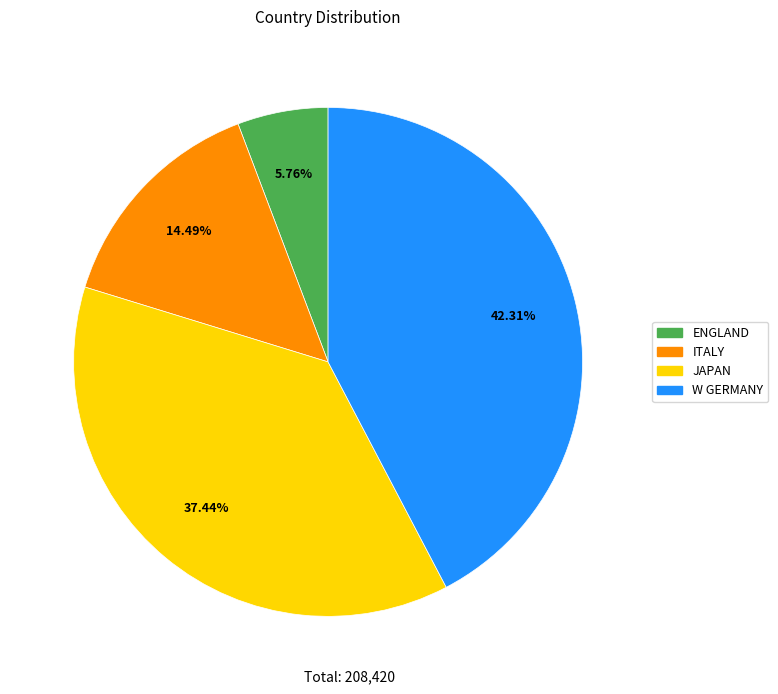

How many segments does this pie chart have?

4